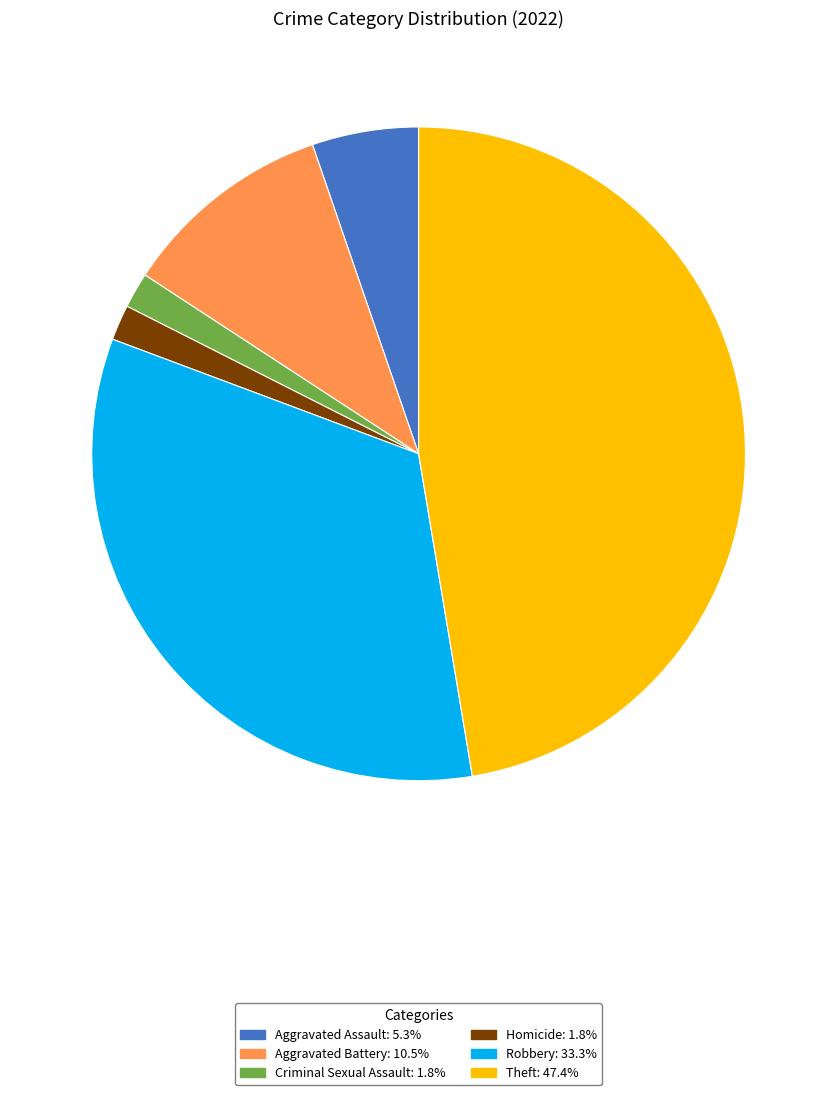

Is there any slice that represents more than half of the pie?

No